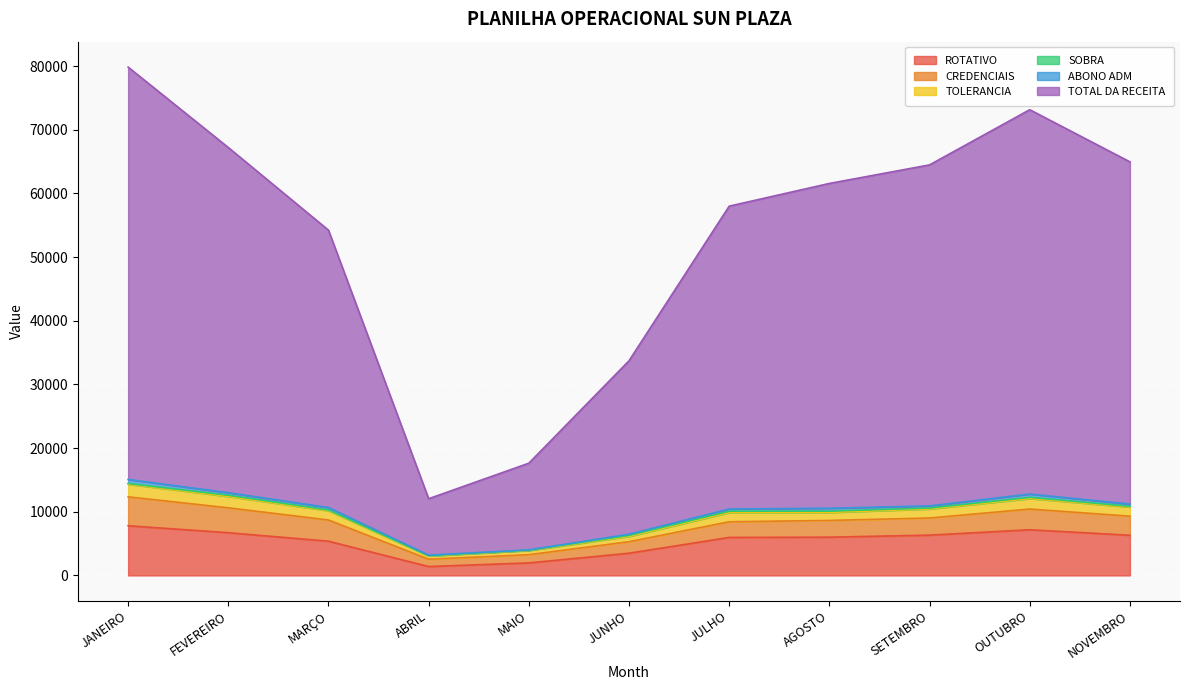

What is the difference between the highest and lowest values at ABRIL?

10653